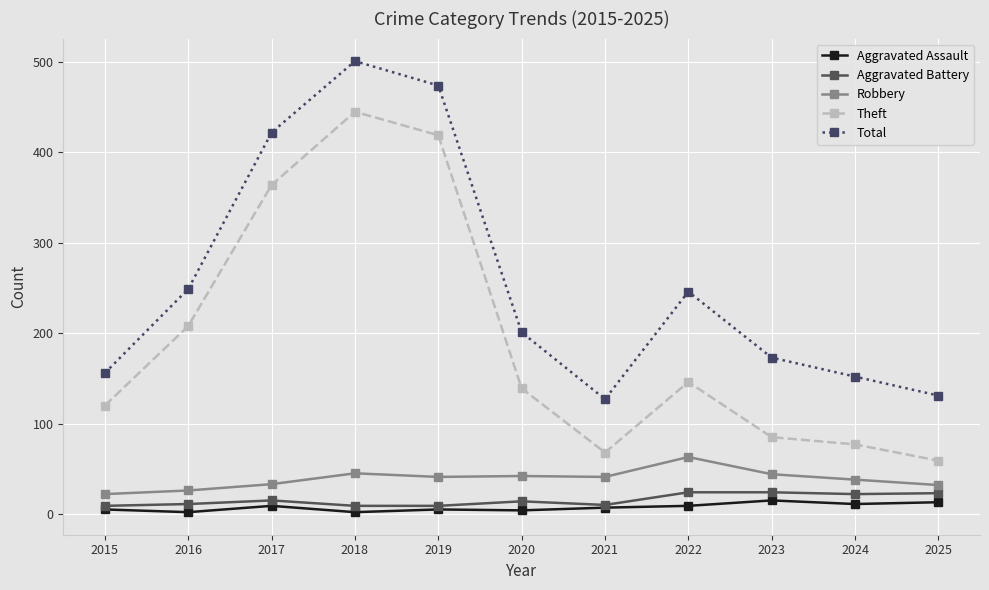

Which series has the largest range (max minus min)?

Theft